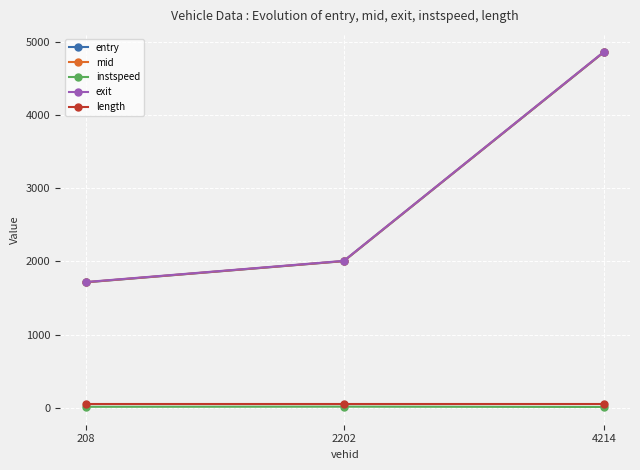

At which category is the sum across all series the highest?

4214